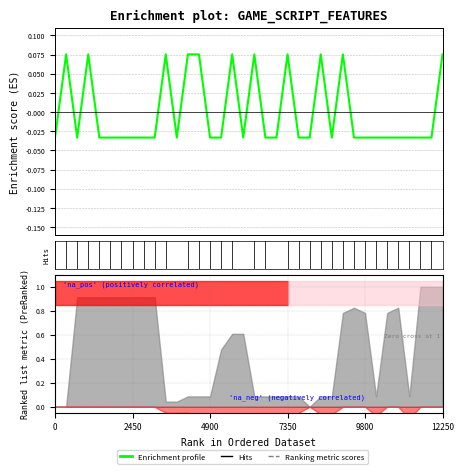

True or false: the data has more than 1 interior local peaks.

True